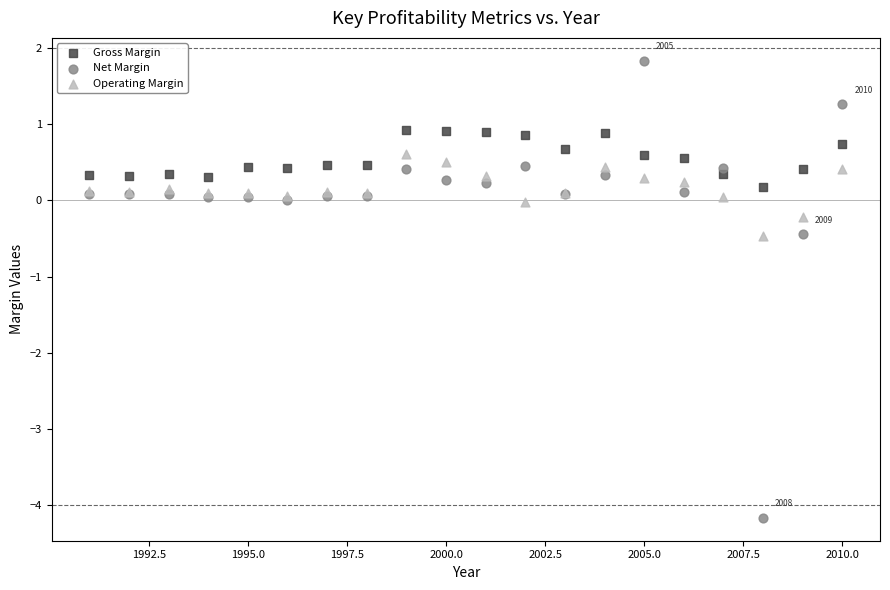

What are all the series names shown in the legend?

Gross Margin, Net Margin, Operating Margin